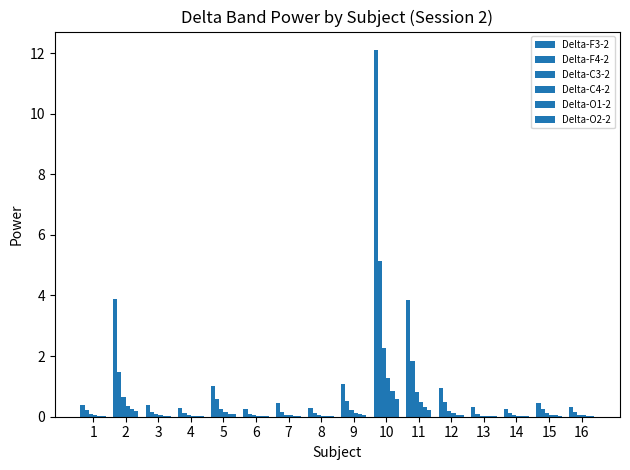

What is the total value across all series at 6?

0.4